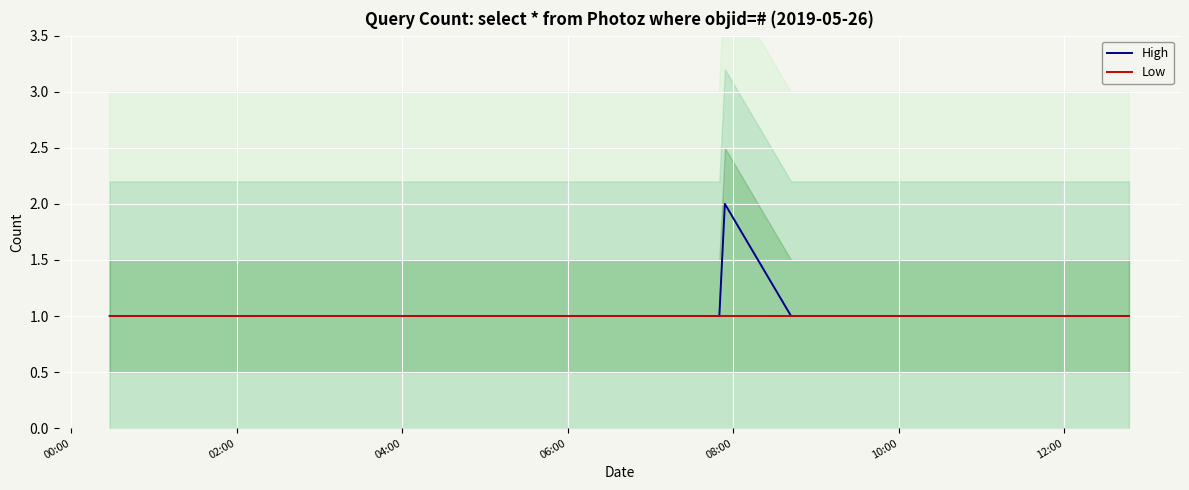

What is the label of the 15th point from the left?

04:00